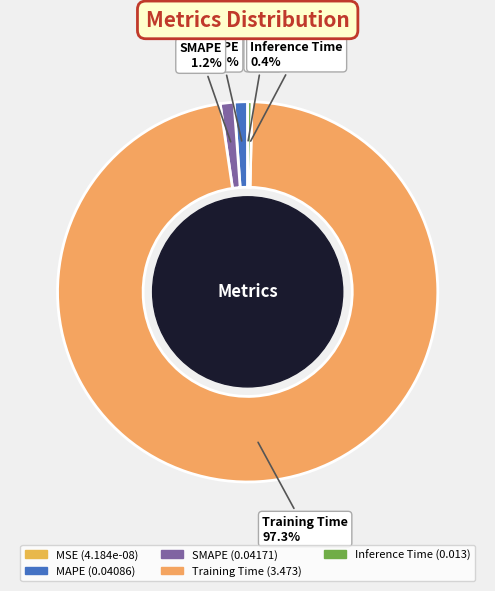

Does MAPE account for over 50% of the chart?

No